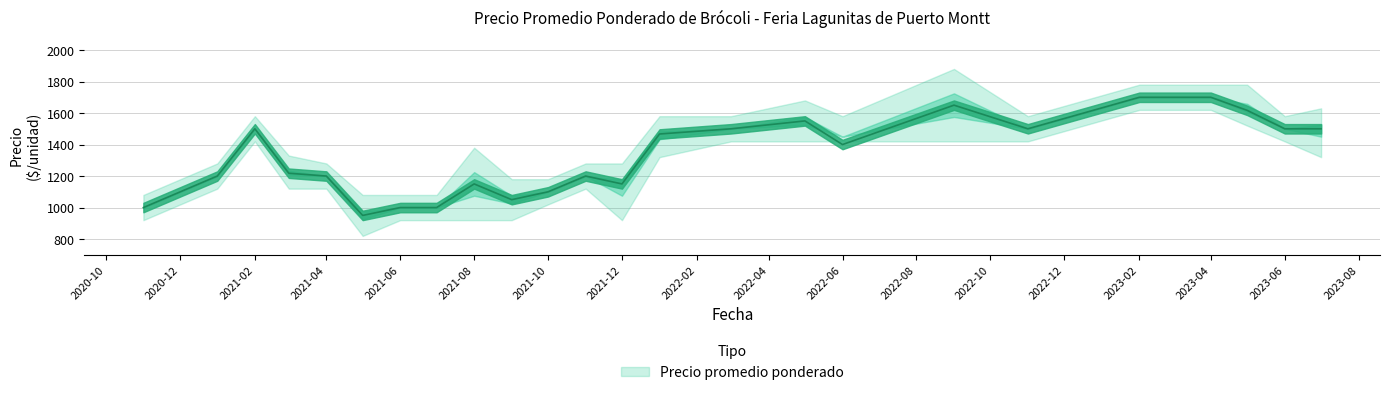

Where does the Precio promedio ponderado series first go above 1400?

2021-02